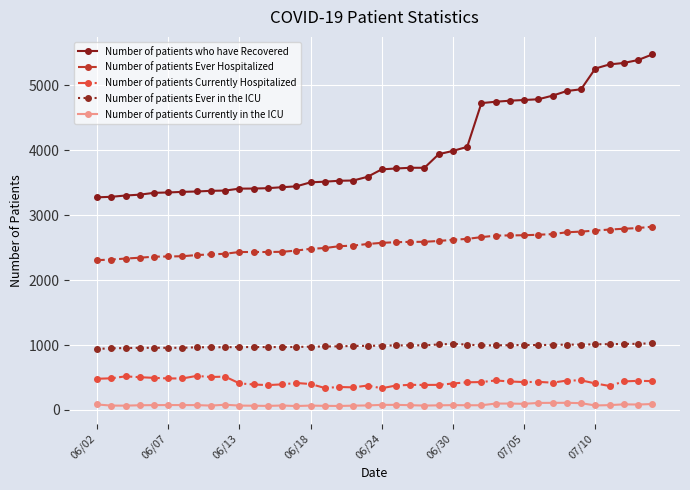

What is the lowest value of the Number of patients who have Recovered series?

3275